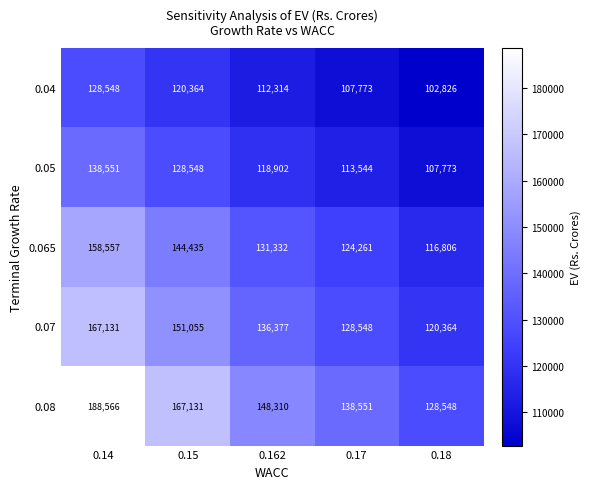

Reading left to right, transcribe all the data shown in this chart.

0.04: 128548	120364	112314	107773	102826
0.05: 138551	128548	118902	113544	107773
0.065: 158557	144435	131332	124261	116806
0.07: 167131	151055	136377	128548	120364
0.08: 188566	167131	148310	138551	128548